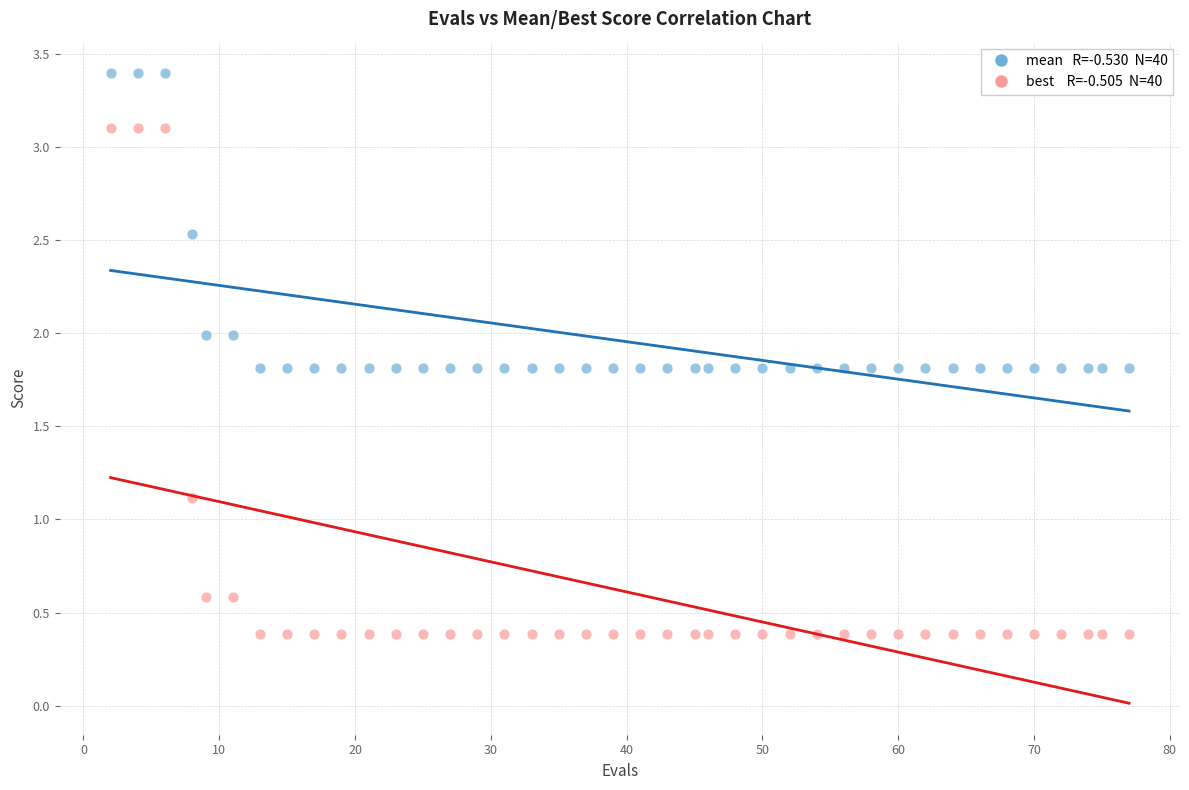

Across all data points, what is the range of X values (max minus min)?

75.0